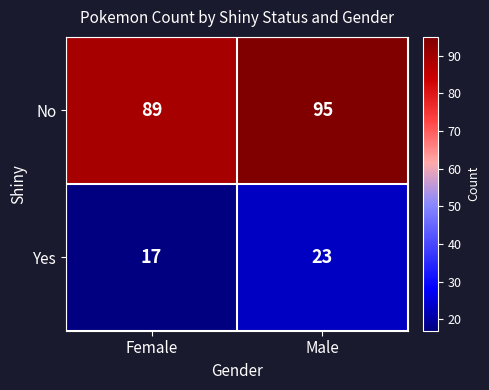

Rank the series at Female from lowest to highest value.

Yes, No